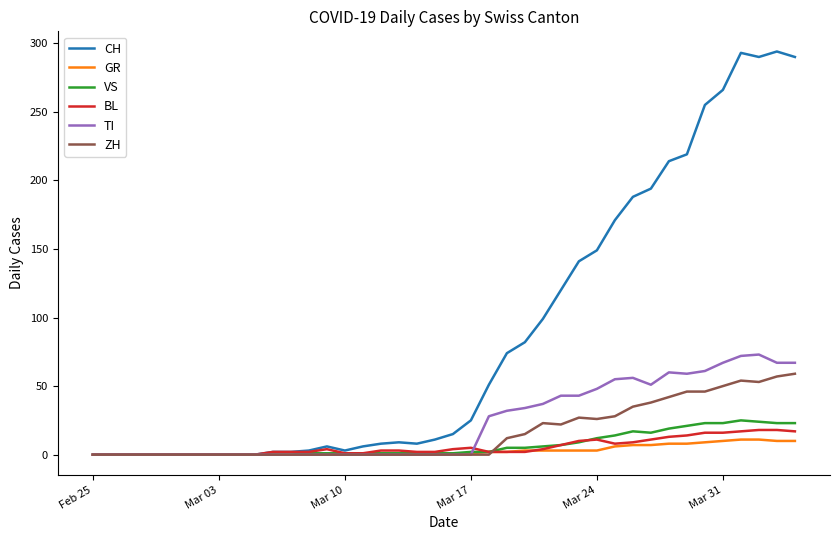

Which series has the largest range (max minus min)?

CH